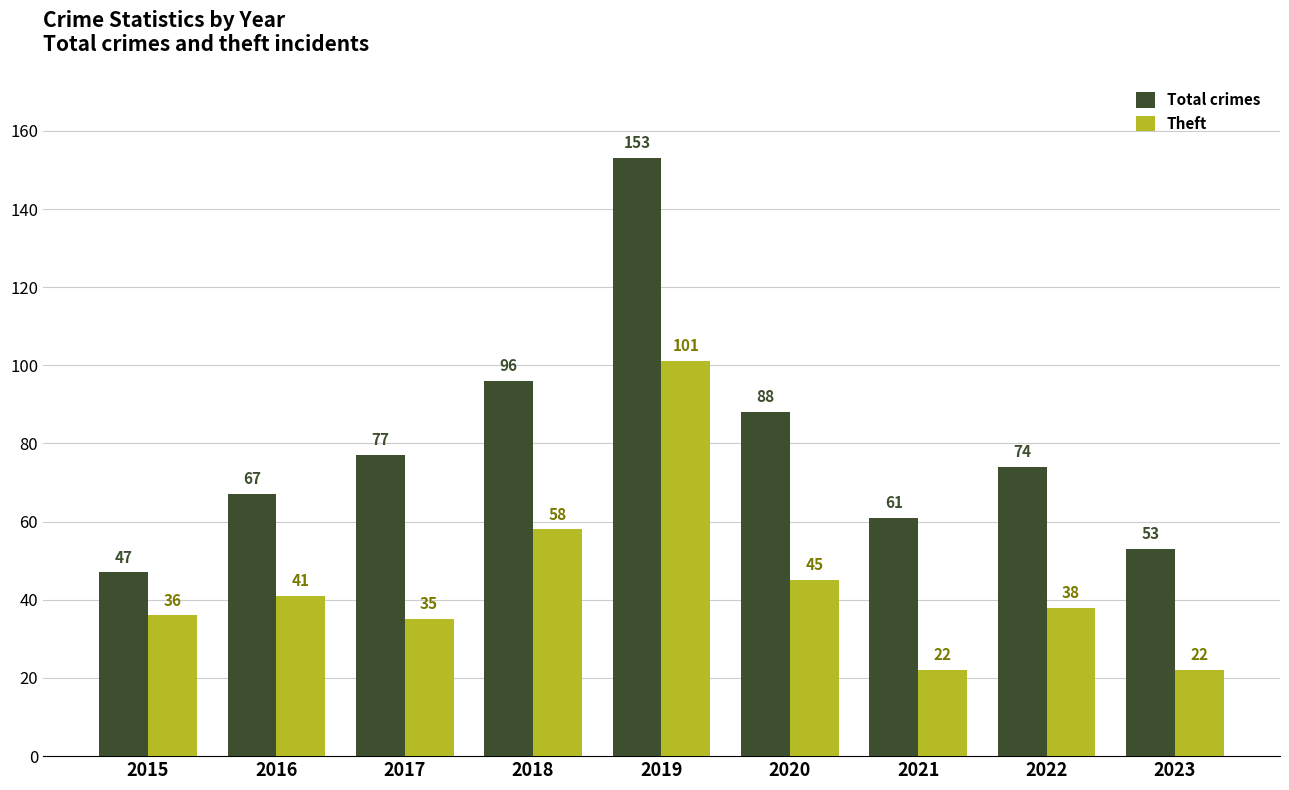

The value of Total crimes at 2020 is 156. True or false?

False